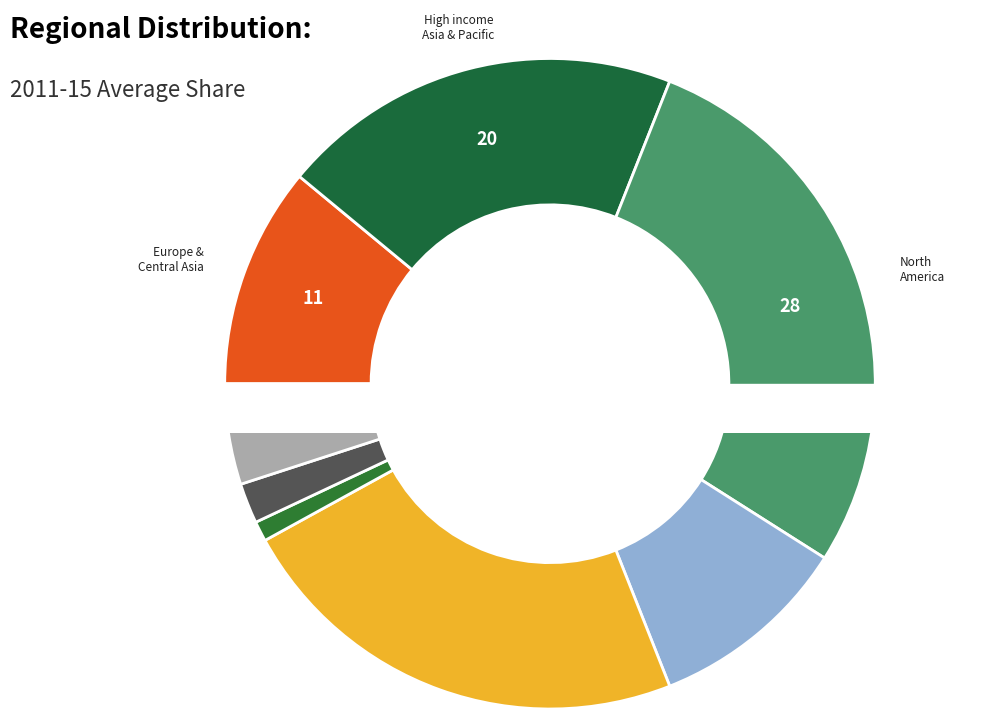

Which slice is the largest?

North America